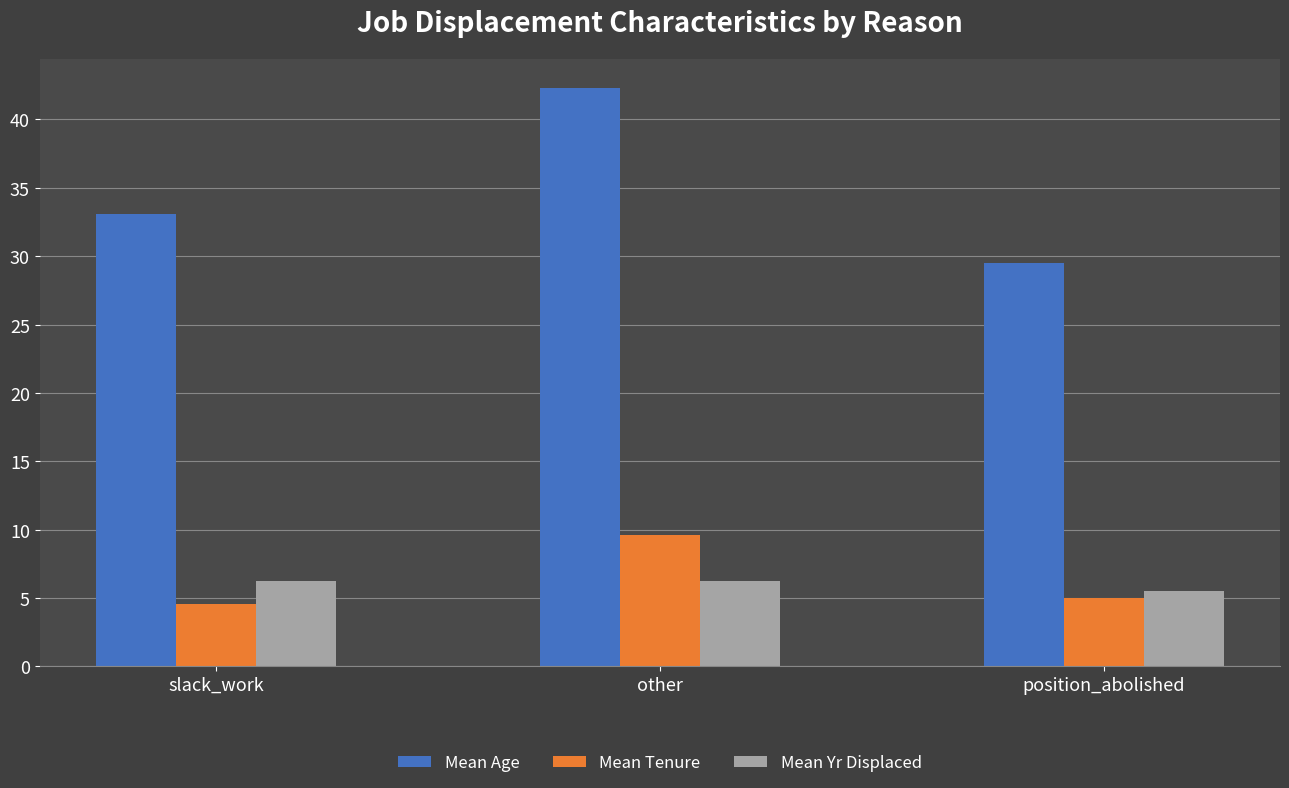

What is the label of the 1st bar from the right?

position_abolished